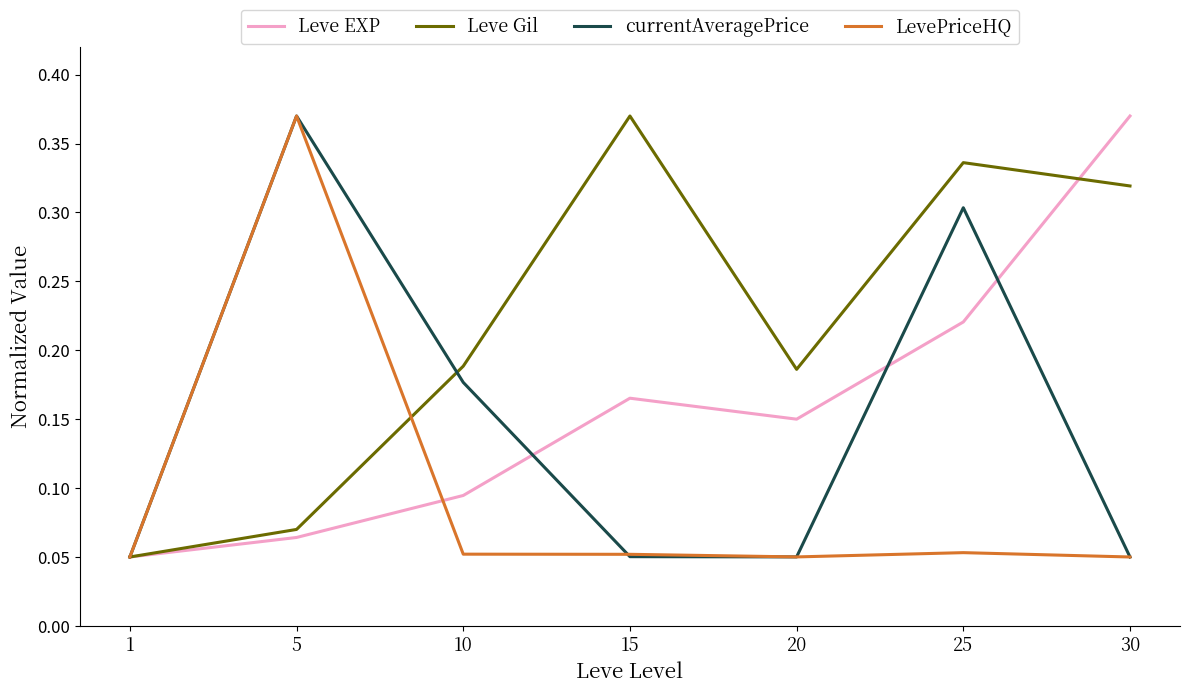

The value of LevePriceHQ at 25 is 0.0. True or false?

False